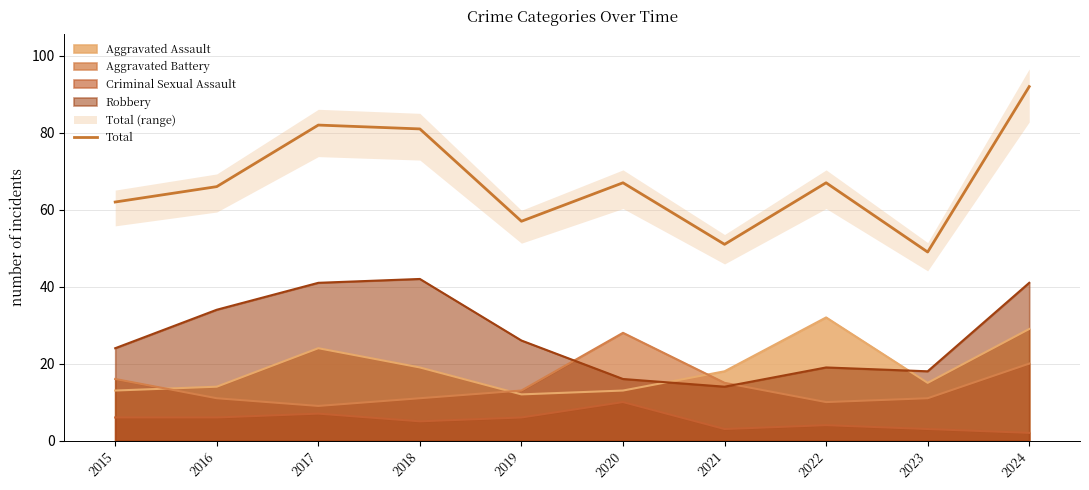

At which label does Total reach its peak?

2024